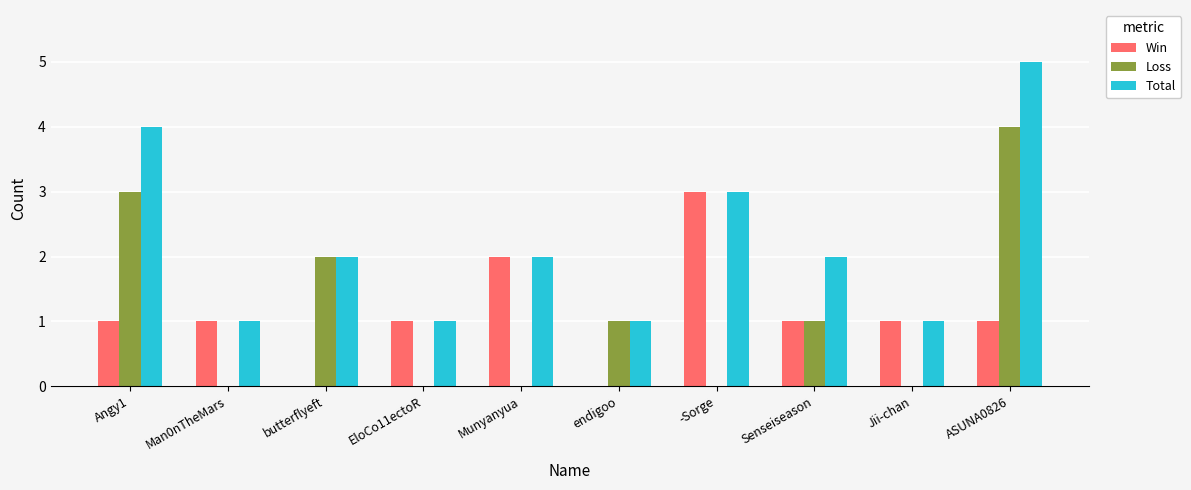

Which series has the largest total across all categories?

Total